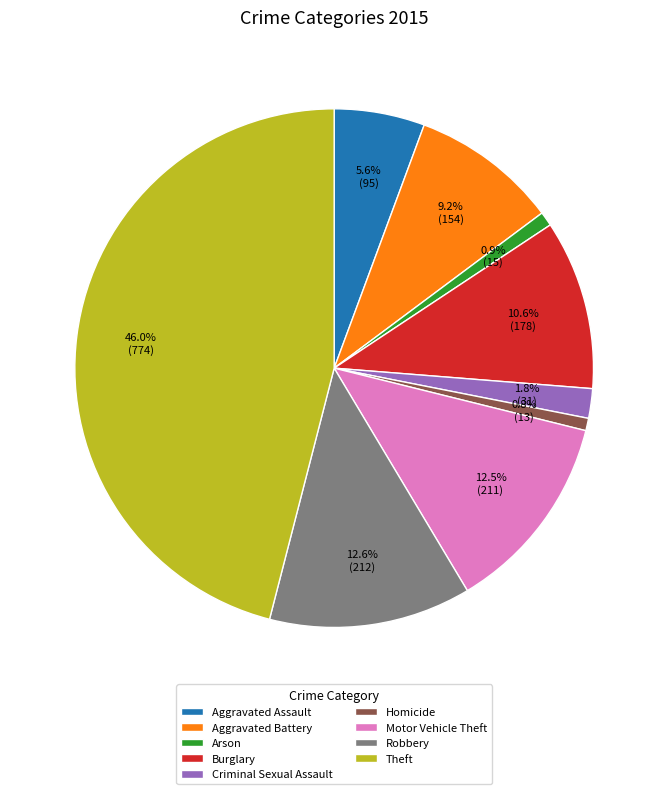

True or false: Aggravated Assault accounts for 14% of the total.

False